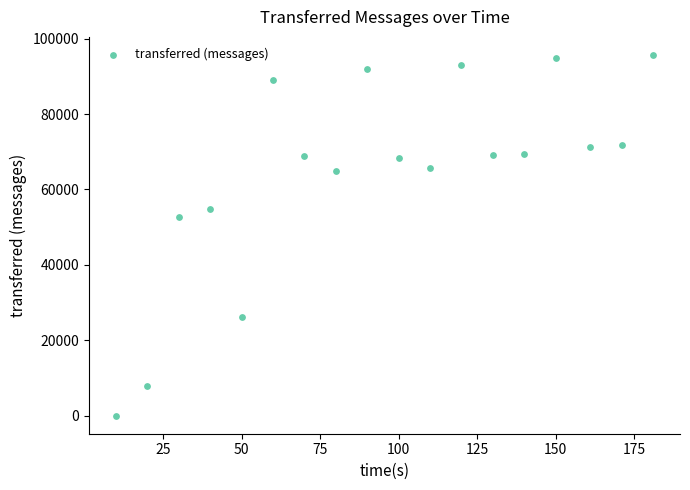

What is the range of X values (max minus min)?

171